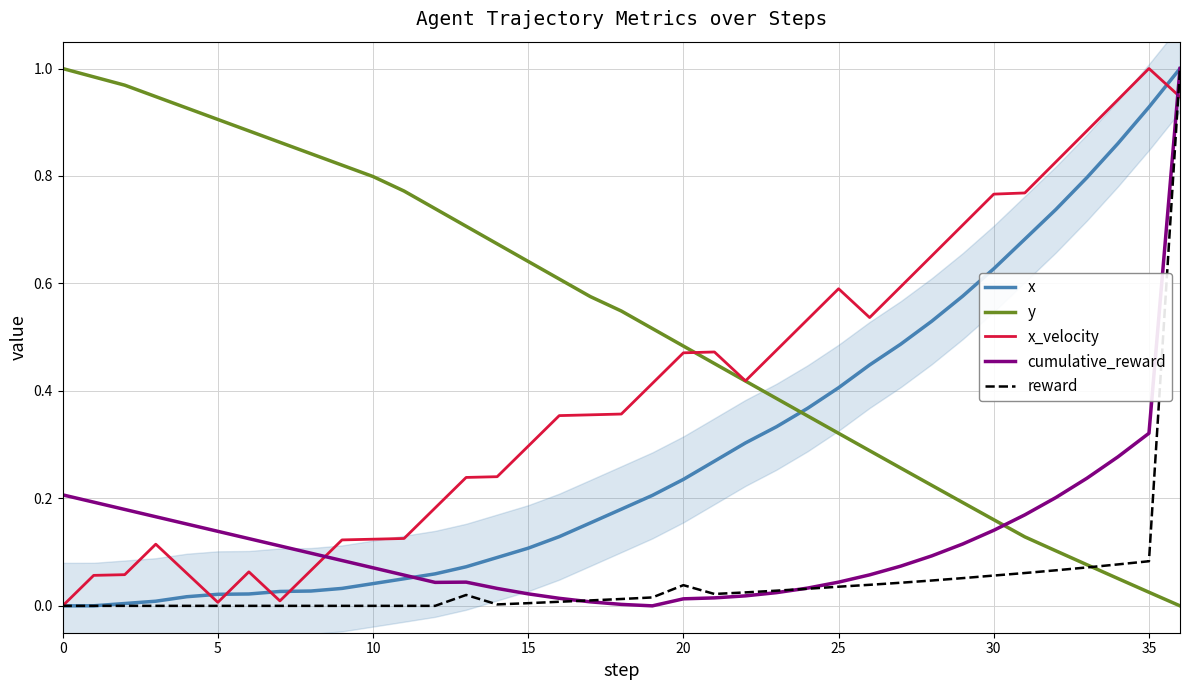

What are all the series names shown in the legend?

x, y, x_velocity, cumulative_reward, reward